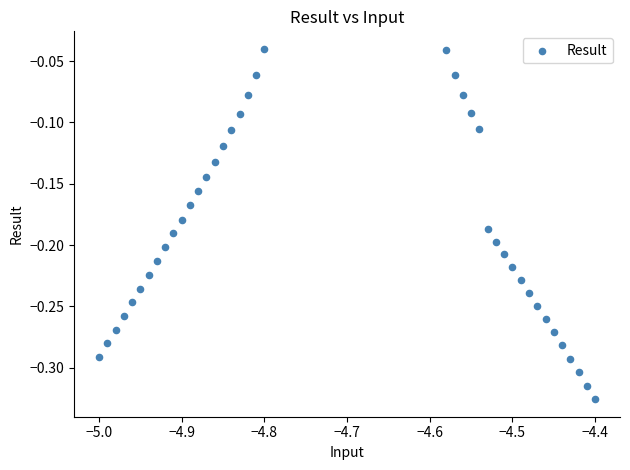

What is the range of Y values (max minus min)?

0.3